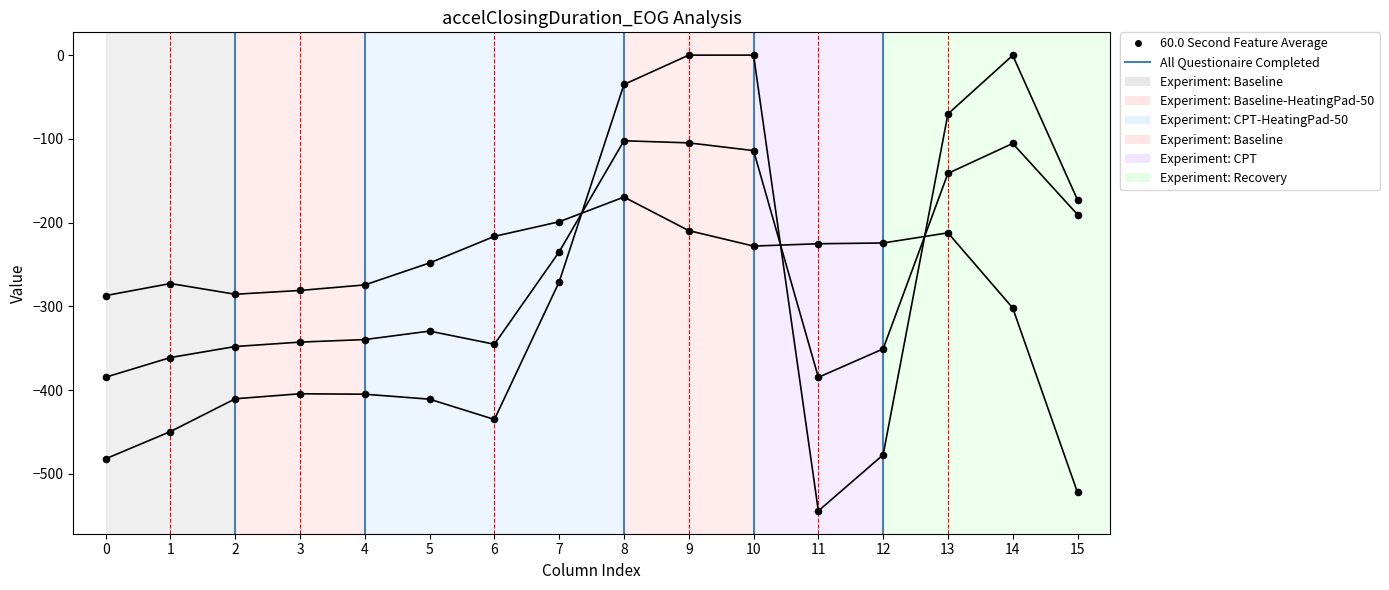

What is the total value across all series at 2?

-1043.8